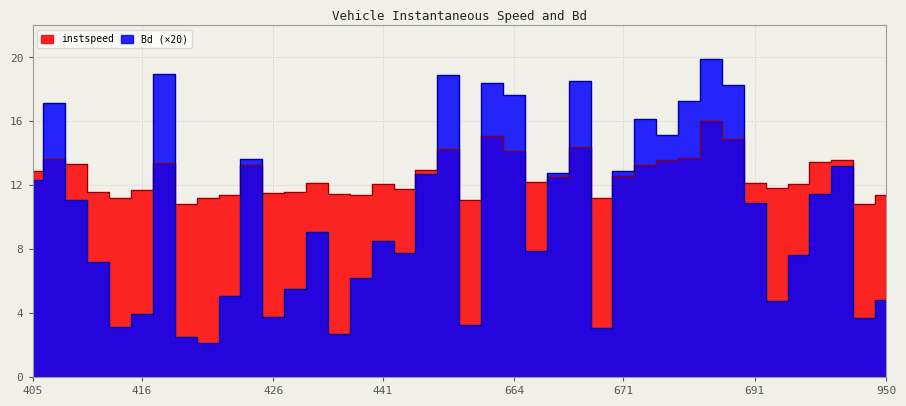

Reading left to right, extract all data points from this chart.

instspeed: 12.9	13.6	13.3	11.6	11.2	11.7	13.4	10.8	11.2	11.4	13.3	11.5	11.6	12.2	11.4	11.4	12.1	11.8	12.9	14.3	11.1	15.1	14.1	12.2	12.5	14.4	11.2	12.6	13.3	13.6	13.7	16.0	14.9	12.1	11.8	12.1	13.4	13.6	10.8	11.4
Bd: 12.3	17.1	11.1	7.2	3.1	4.0	18.9	2.5	2.1	5.0	13.6	3.8	5.5	9.1	2.7	6.2	8.5	7.8	12.7	18.9	3.2	18.4	17.7	7.9	12.8	18.5	3.0	12.9	16.2	15.1	17.3	19.9	18.3	10.9	4.7	7.6	11.4	13.2	3.7	4.8